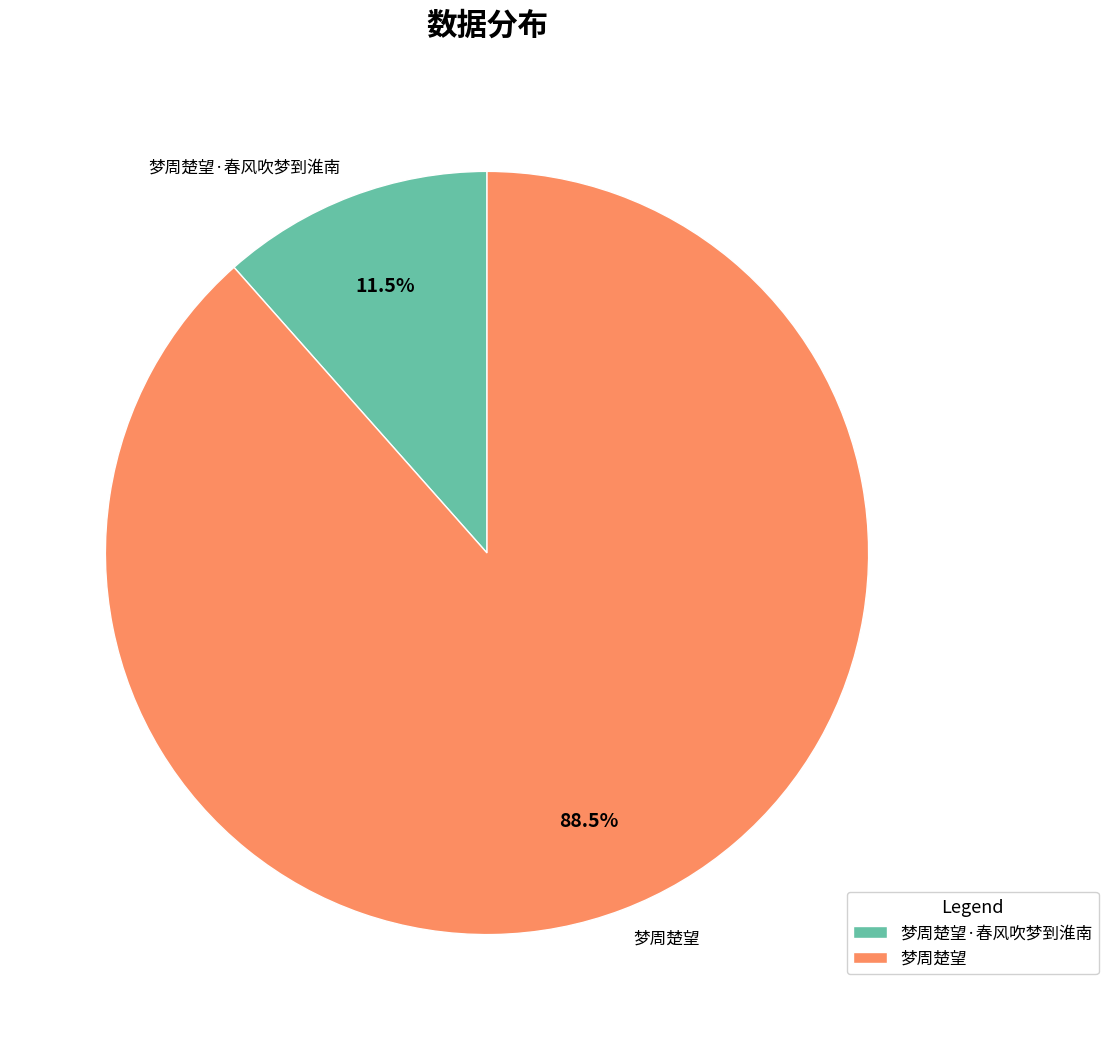

What is the majority slice?

梦周楚望